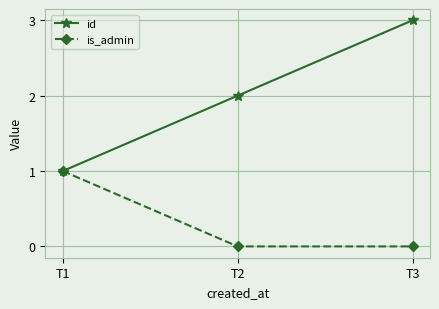

How many series are shown in this chart?

2